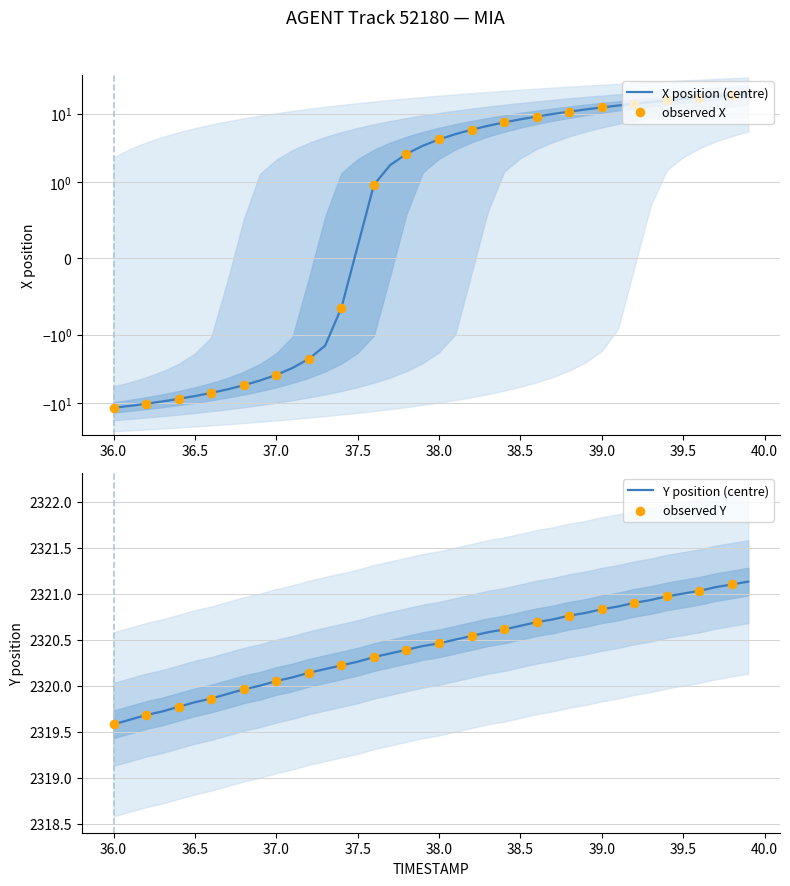

What is the highest value of the Y position (centre) series?

2321.1